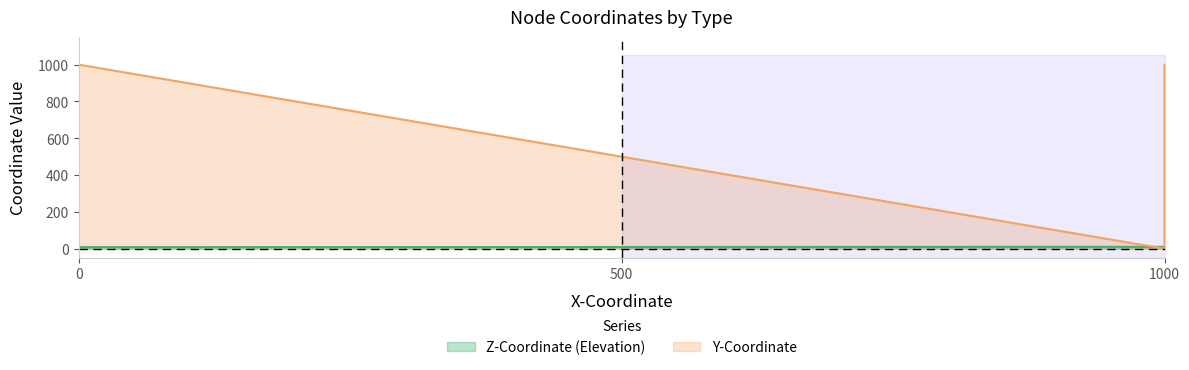

Does the chart display data point markers on the line(s)?

No